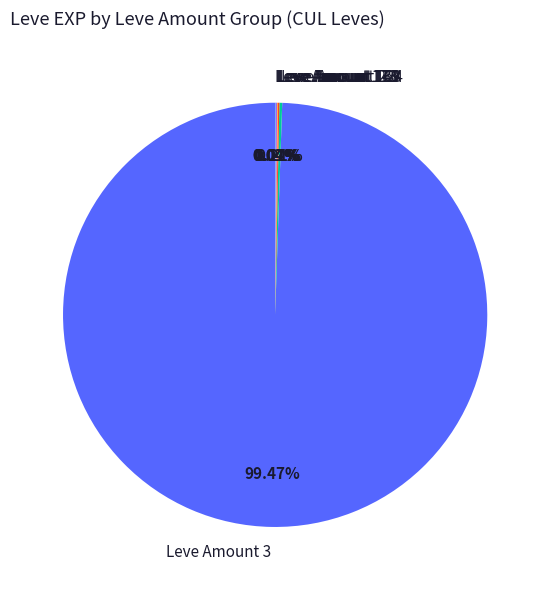

Which category accounts for the majority?

Leve Amount 3